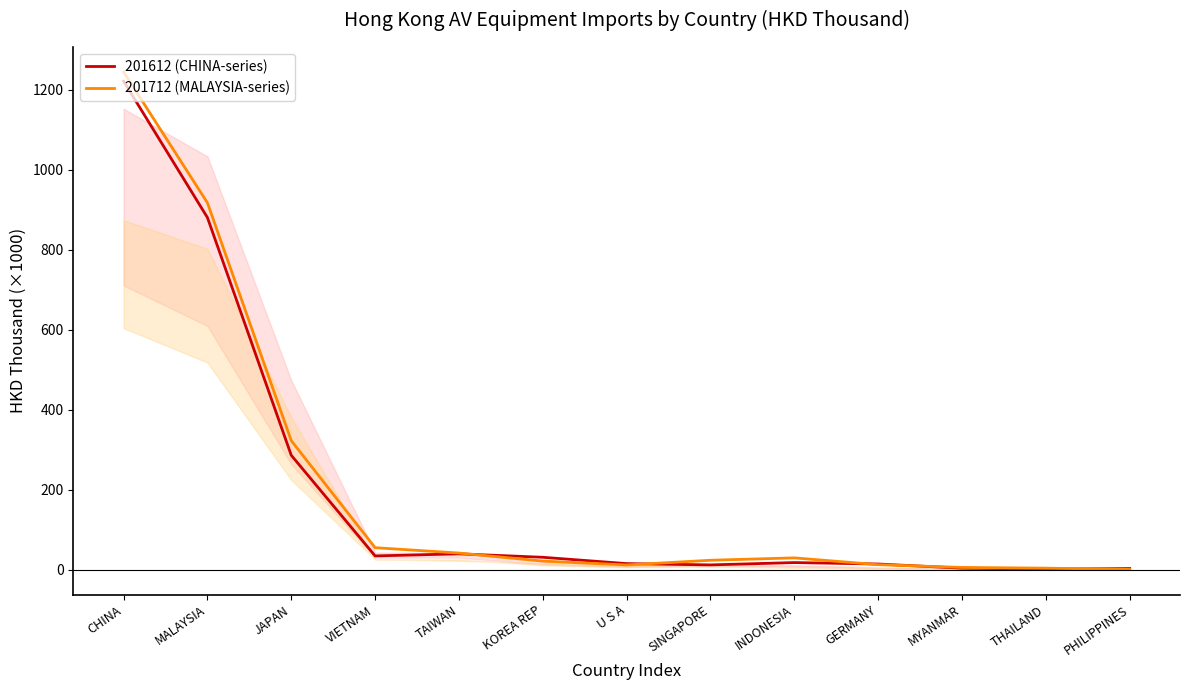

What is the value of the 201712 (MALAYSIA-series) point at the 6th from the left?

22.0